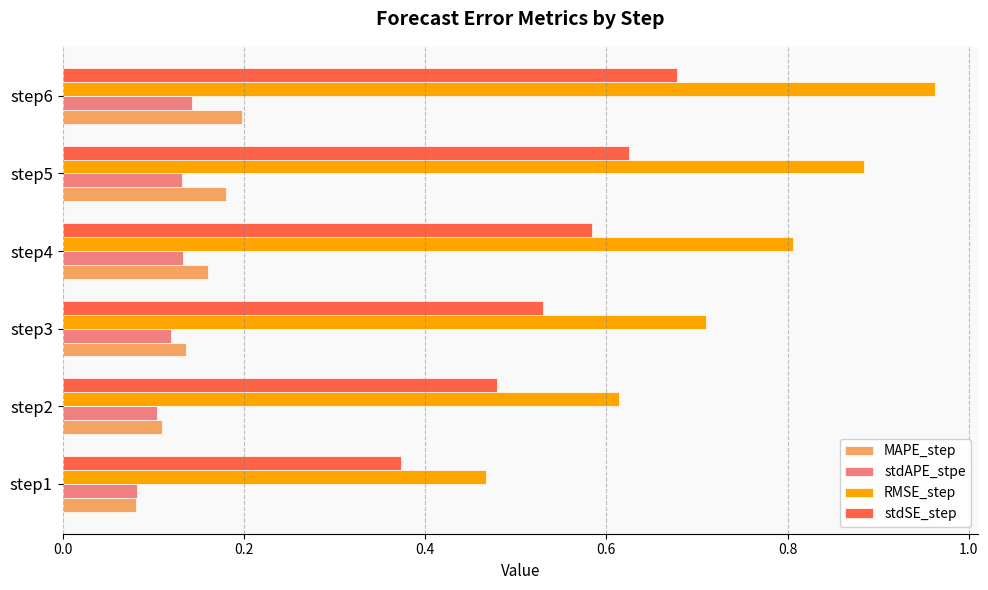

True or false: stdAPE_stpe has a value of 0.2 at step5.

False